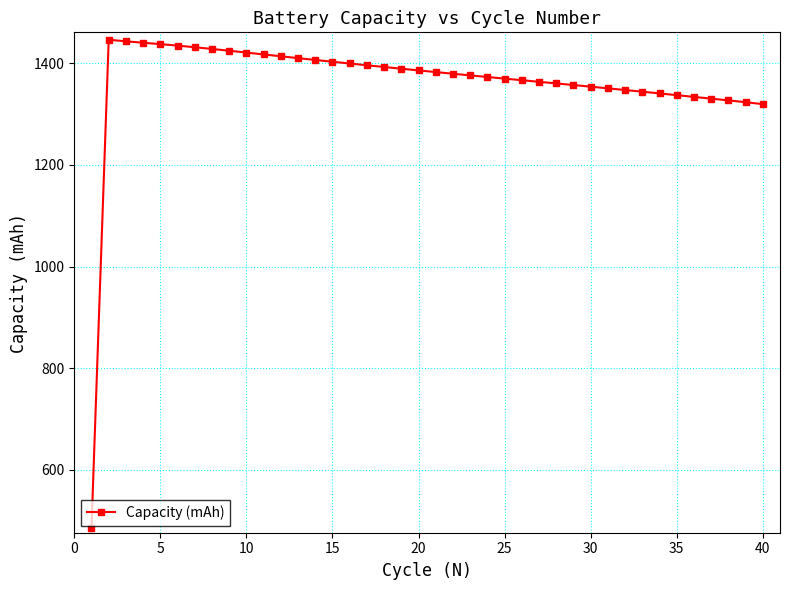

What is the value of the 15th point from the left?

1403.1